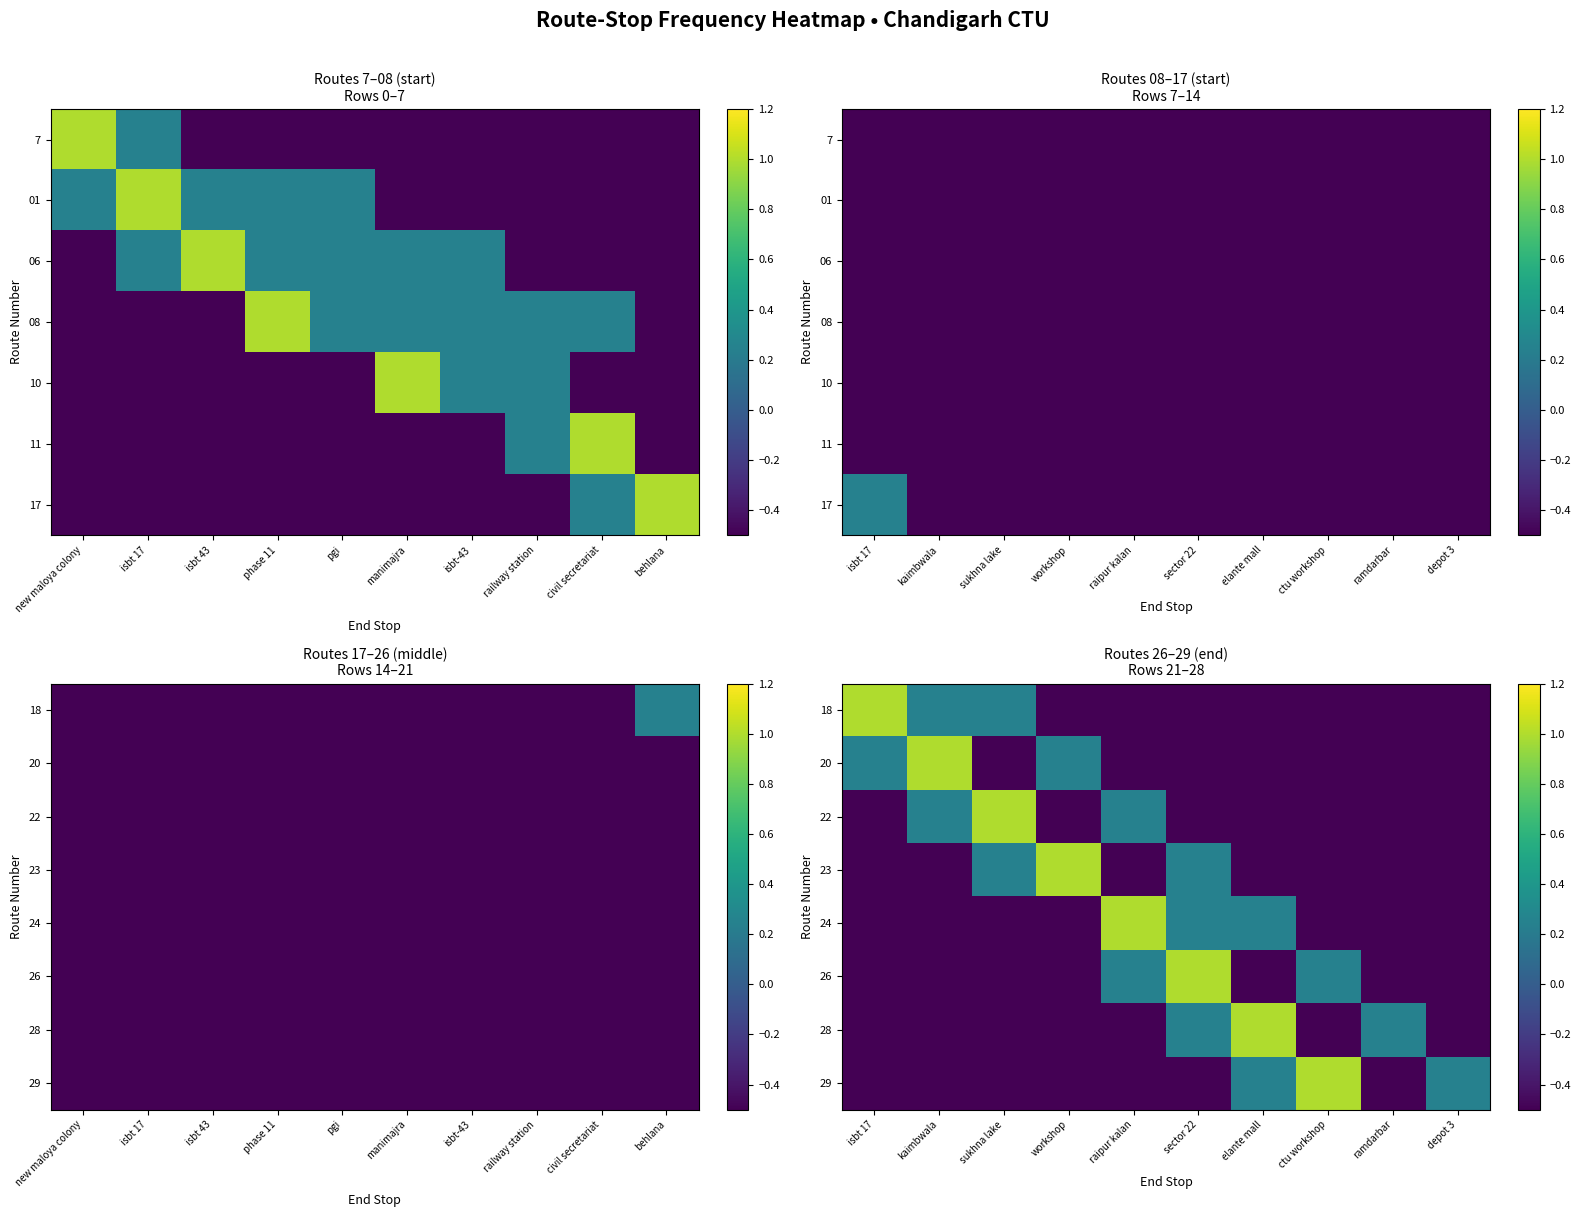

What is the approximate value of 20 at isbt 17?

0.2